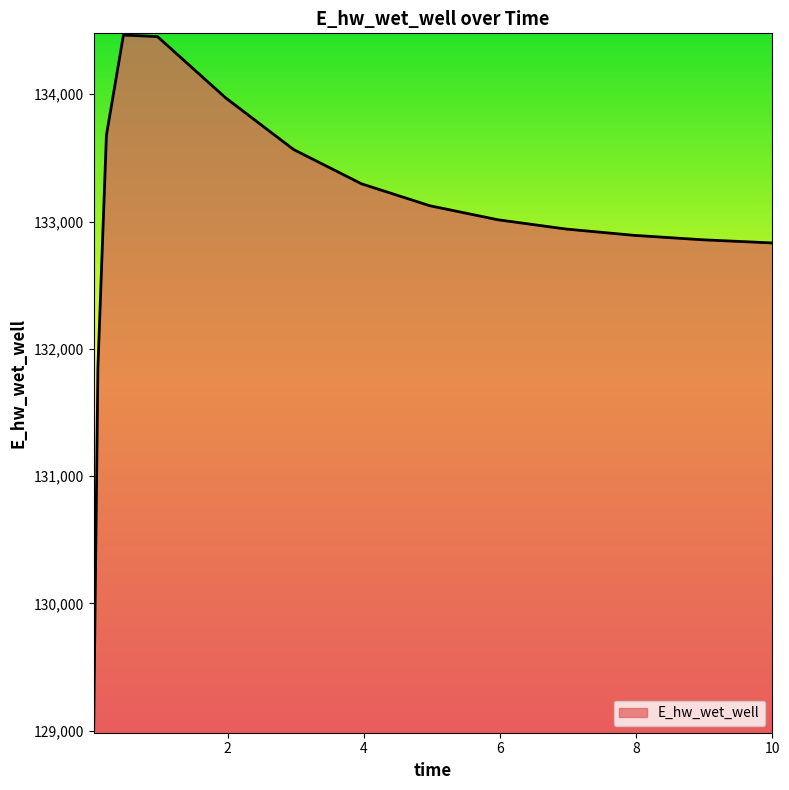

Does the chart display data point markers on the line(s)?

No